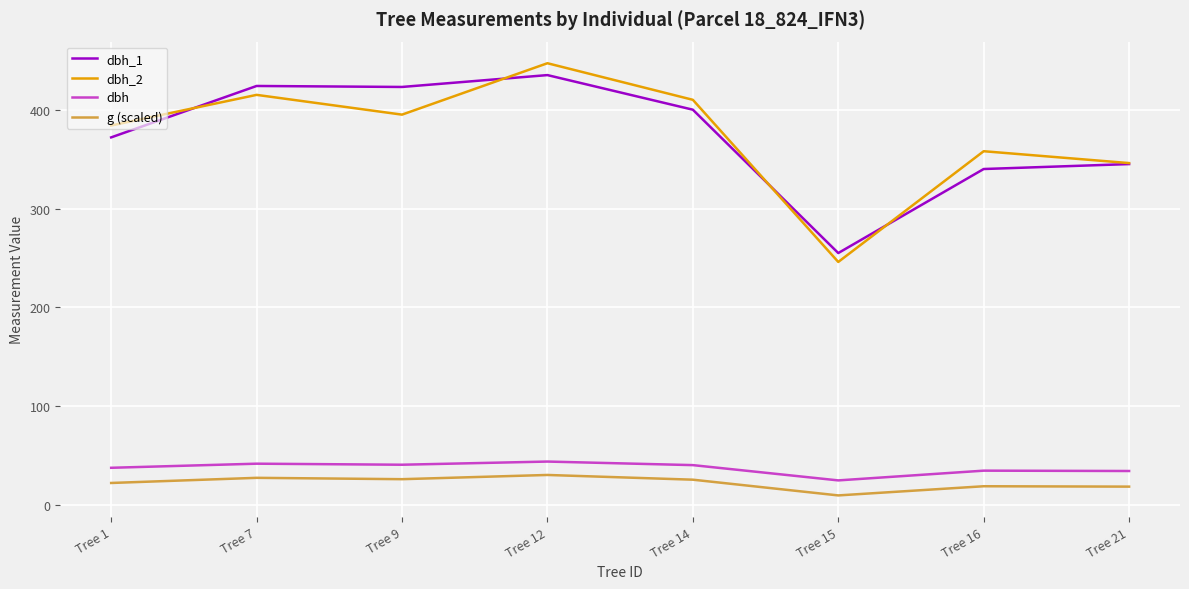

What is the lowest value of the g (scaled) series?

9.9